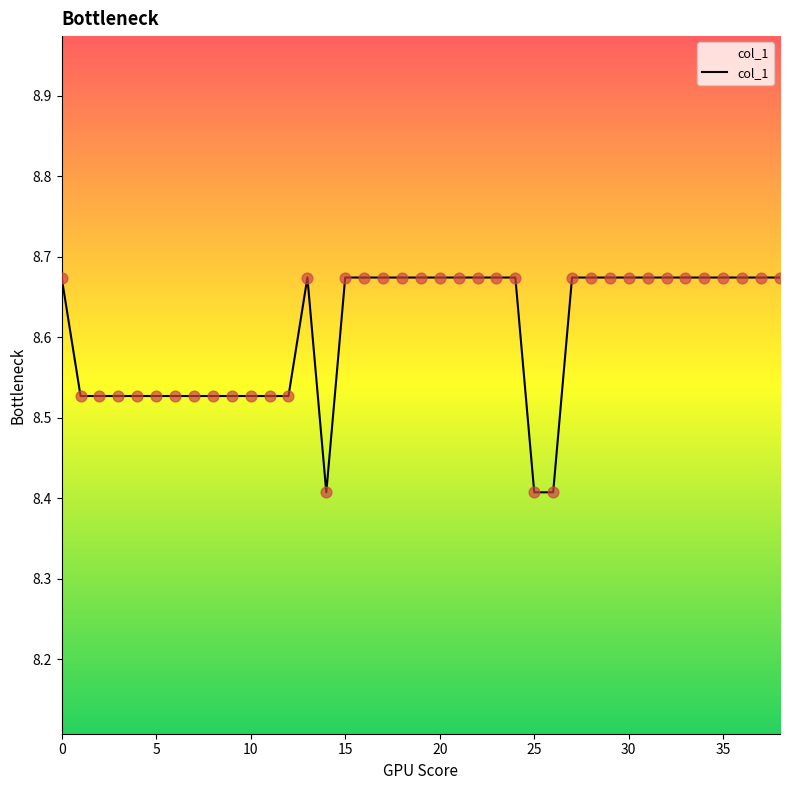

How many lines are shown in the chart?

1